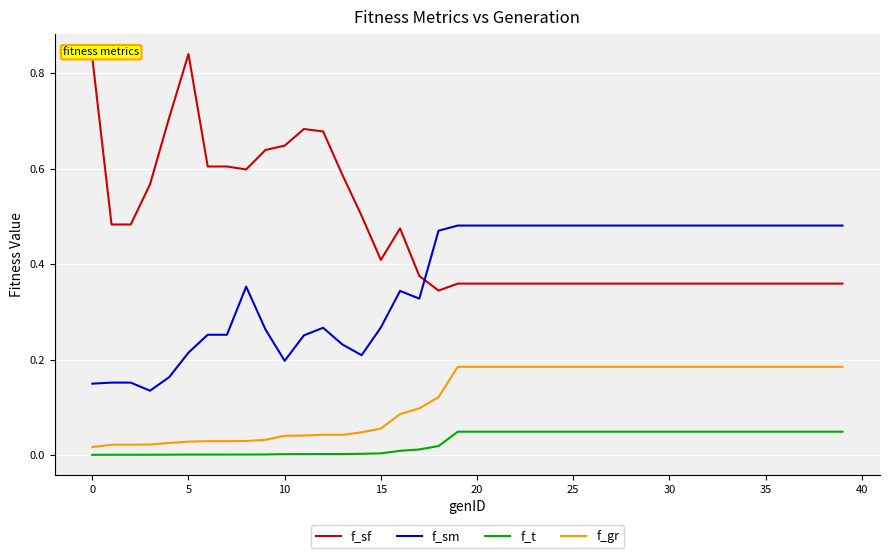

True or false: f_t and f_sf intersect in this chart.

False